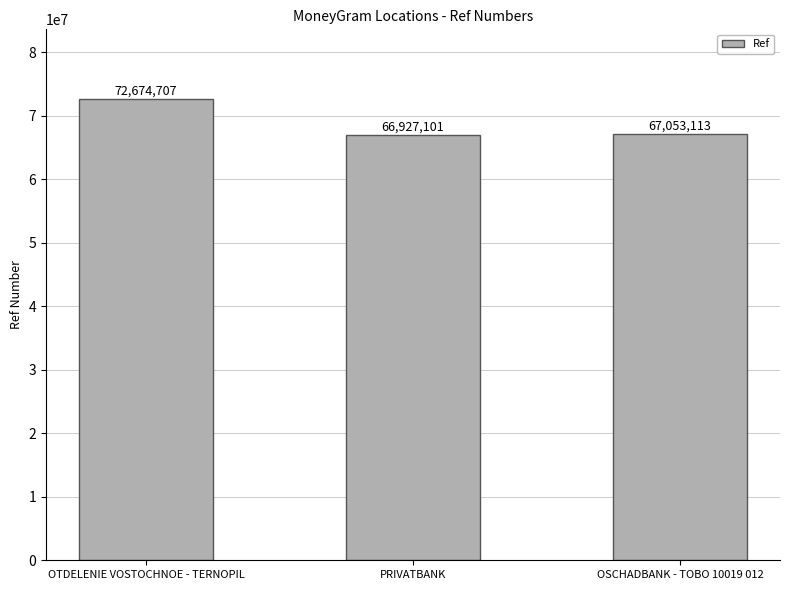

List the labels in order of value, largest first.

OTDELENIE VOSTOCHNOE - TERNOPIL, OSCHADBANK - TOBO 10019 012, PRIVATBANK